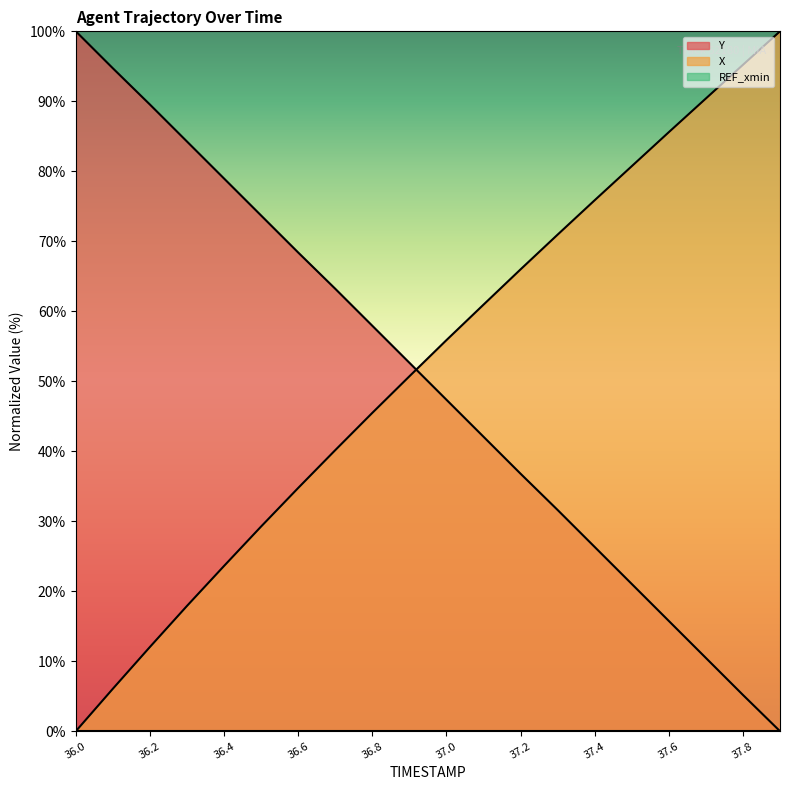

Which series ends up on top after the final intersection of Y and X?

X